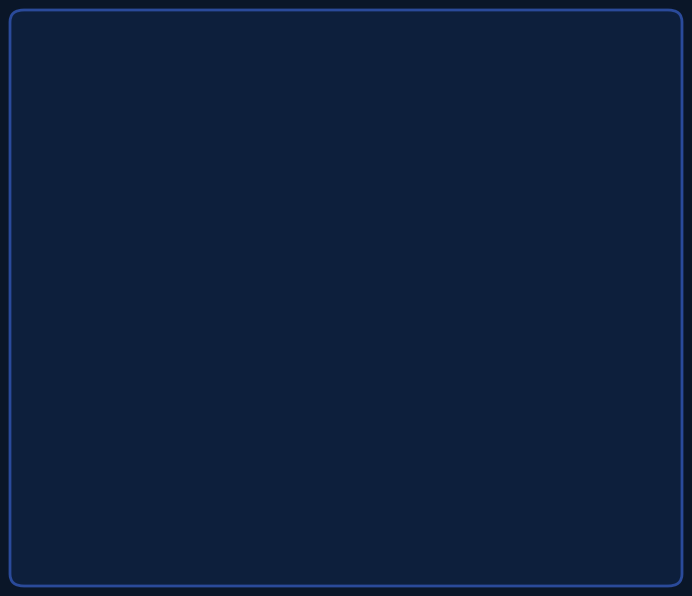

Which category has the smallest portion of the pie?

BARRON BOY